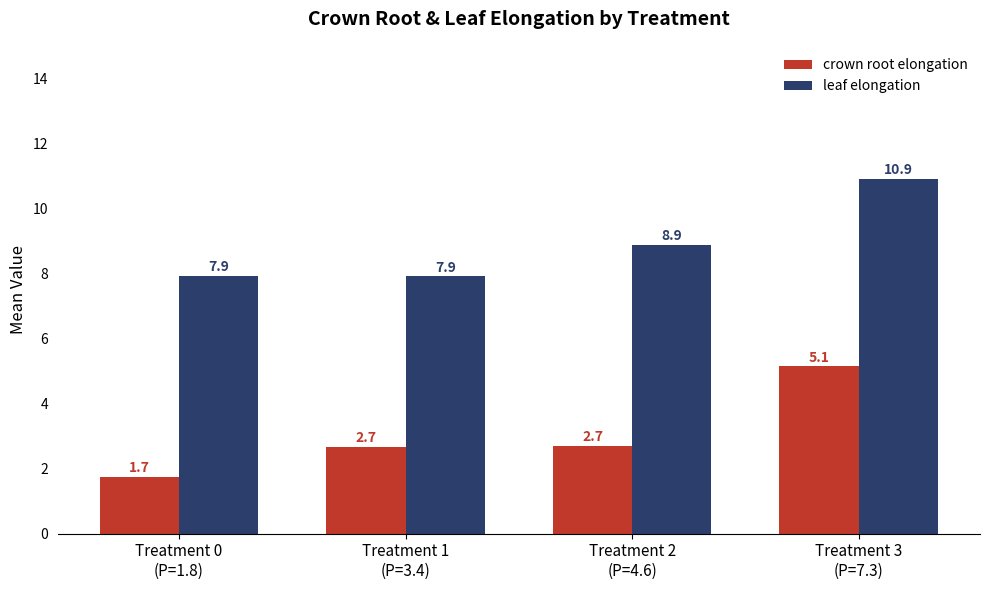

Which series changed the most between Treatment 0
(P=1.8) and Treatment 3
(P=7.3)?

crown root elongation